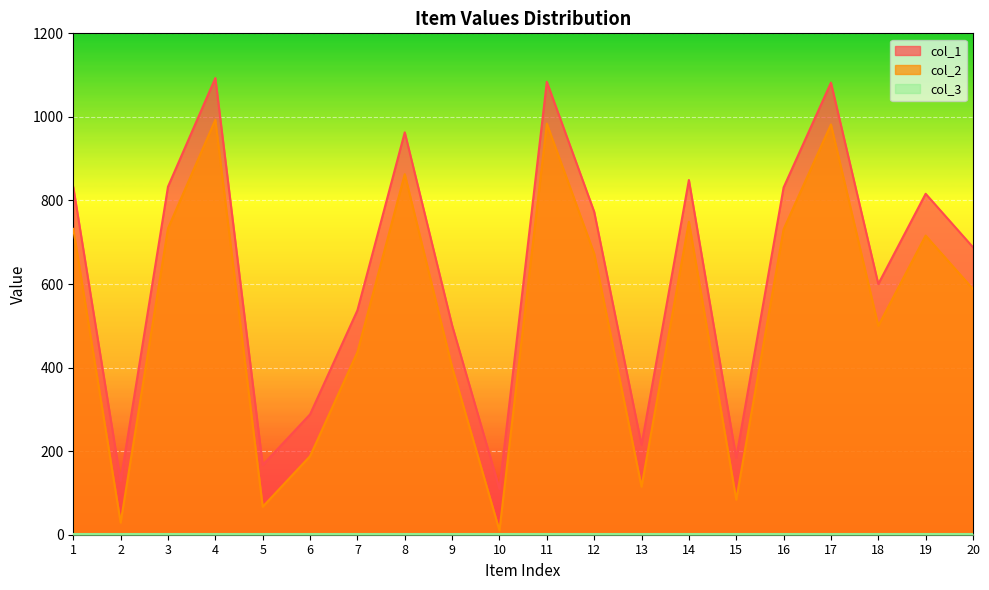

The col_2 series shows 293 at 8. True or false?

False